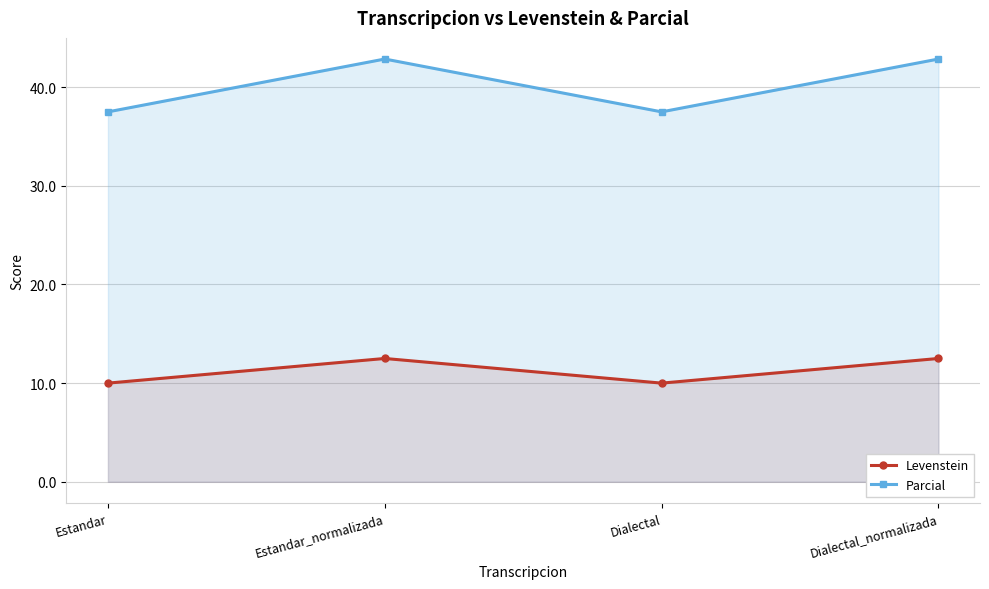

List the series in order of their overall mean, lowest first.

Levenstein, Parcial